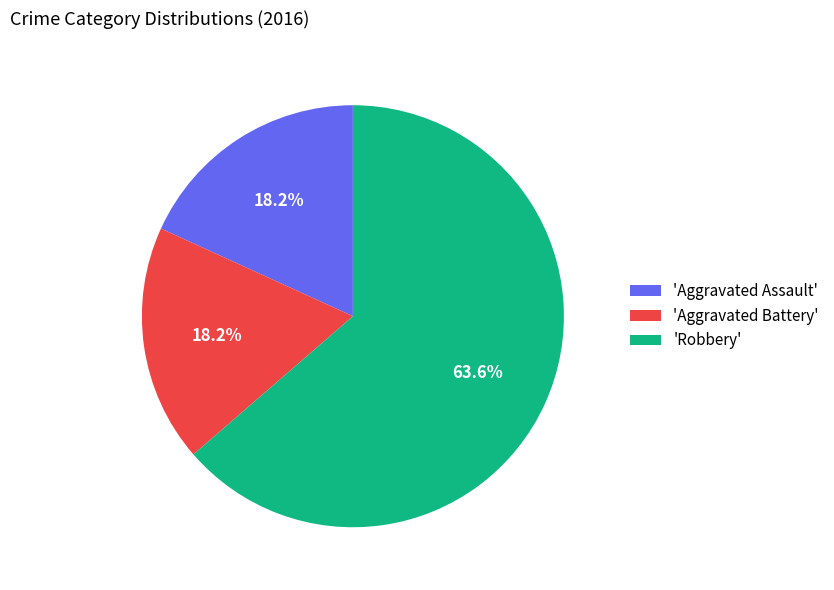

Which category accounts for the majority?

'Robbery'